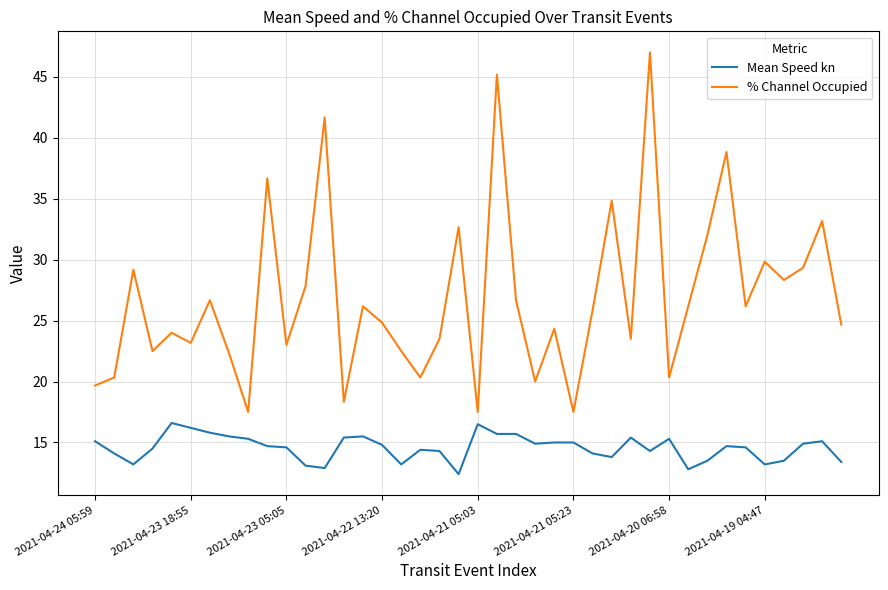

What is the smallest value displayed?

12.4